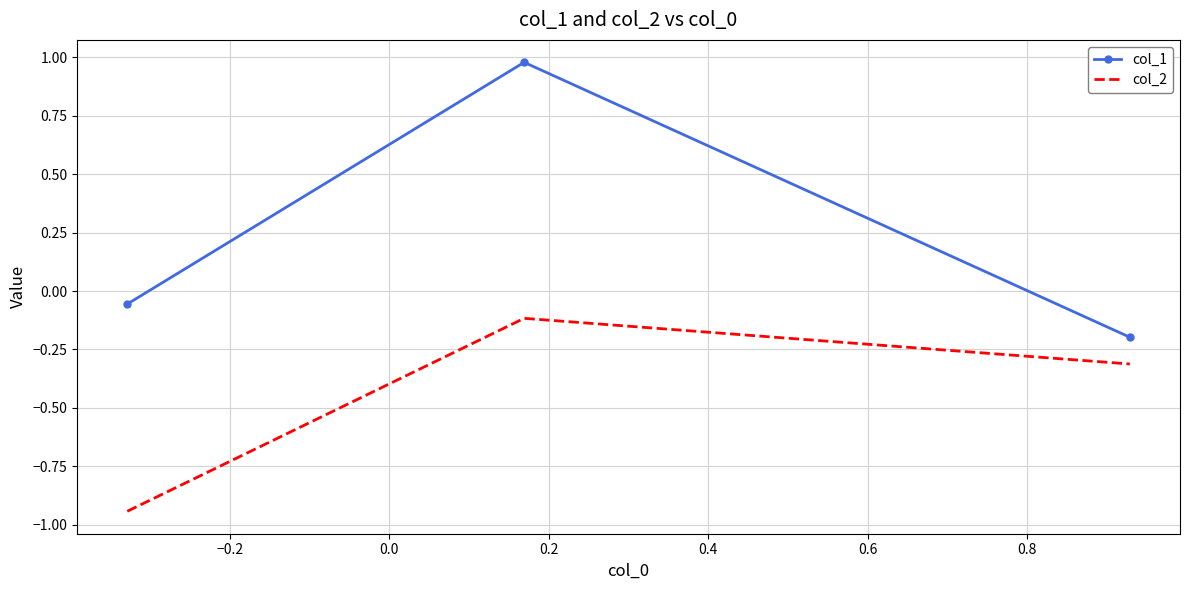

Which series has the largest range (max minus min)?

col_1